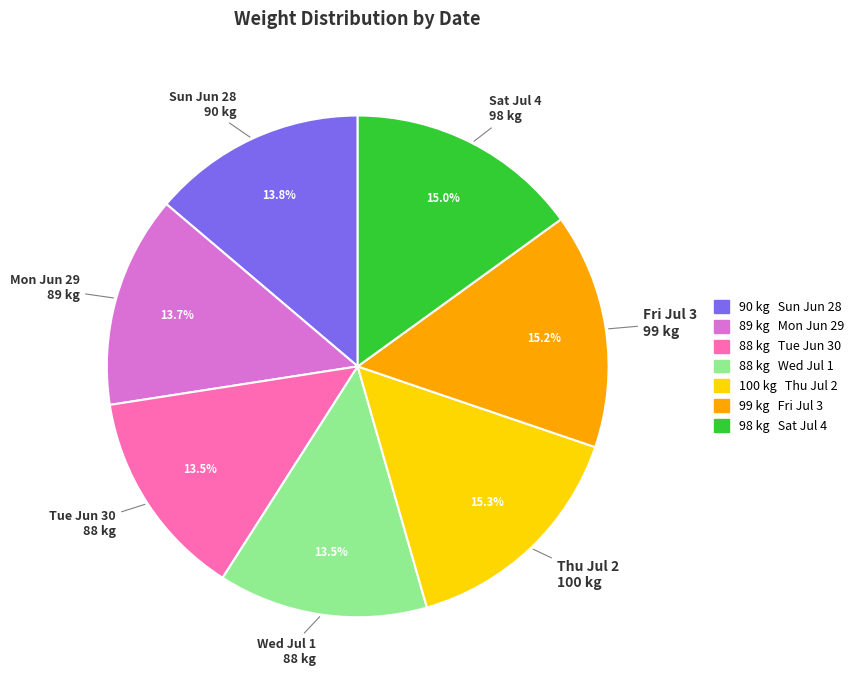

What portion of the pie excludes Sat Jul 4?

85.0%